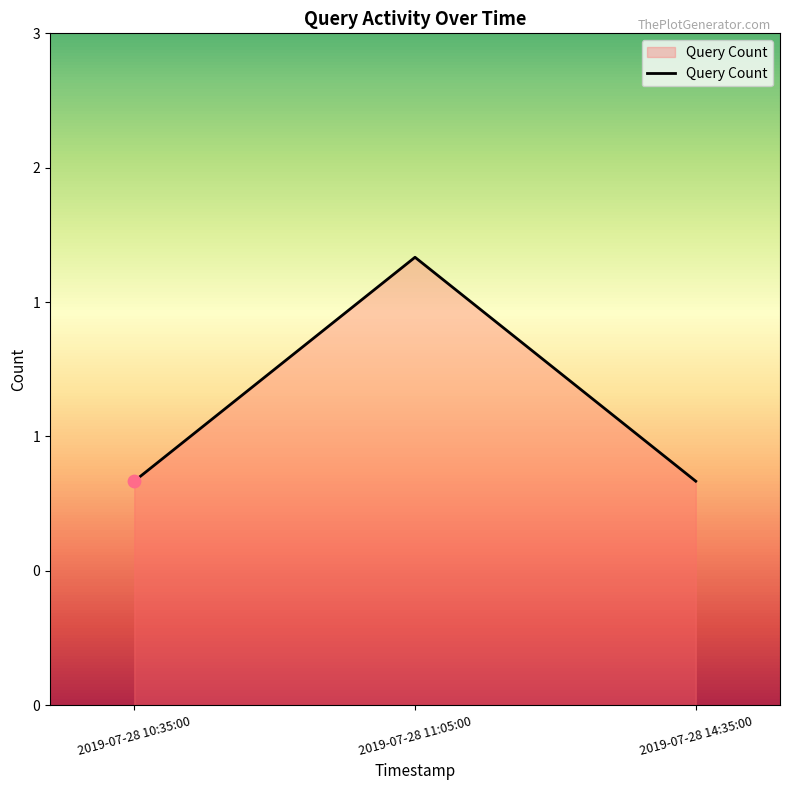

What is the change in value from 2019-07-28 10:35:00 to 2019-07-28 11:05:00?

+1